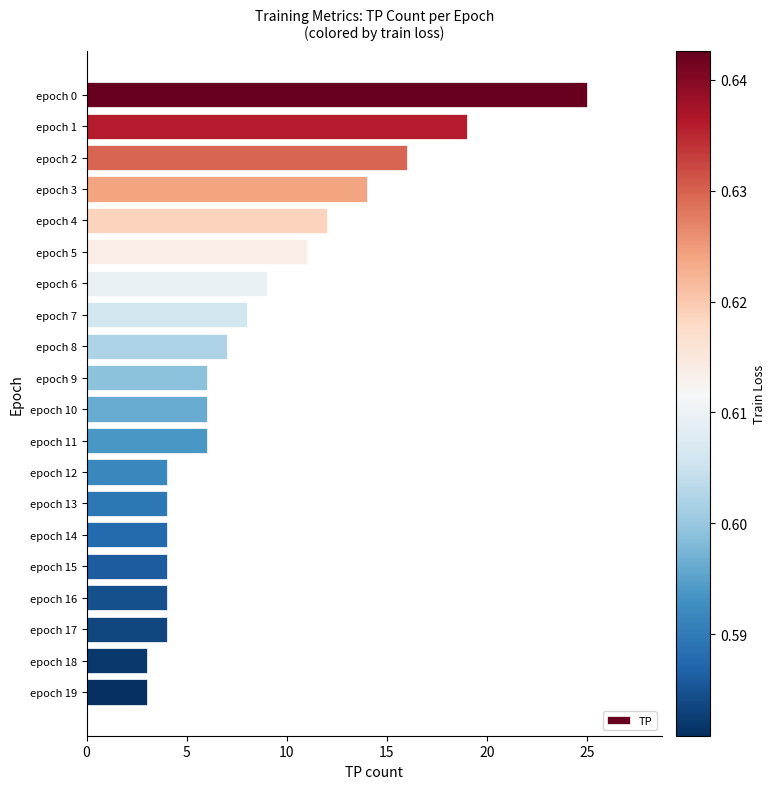

What is the sum of all values?

169